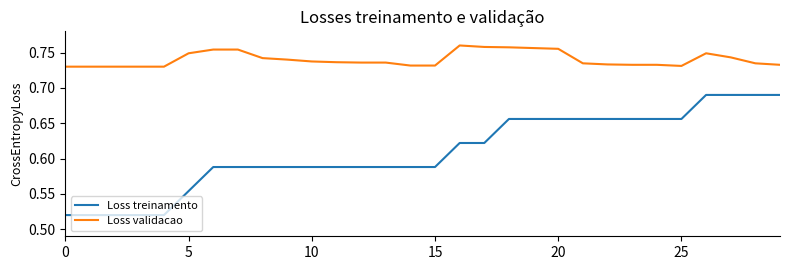

Which series has the largest total across all categories?

Loss validacao